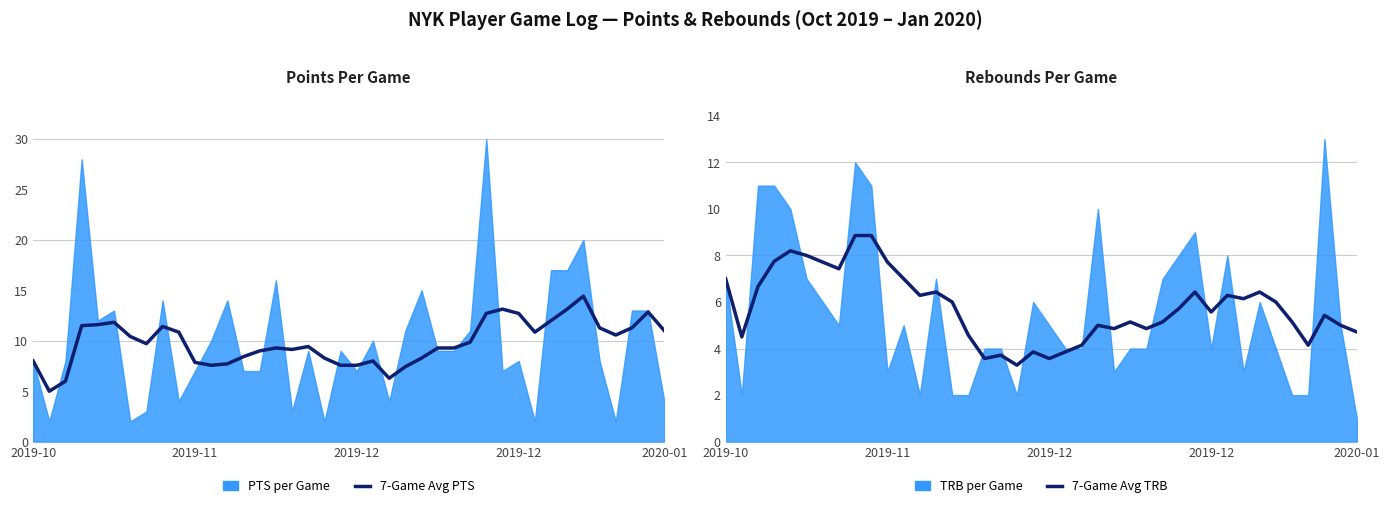

How many lines are shown in the chart?

2